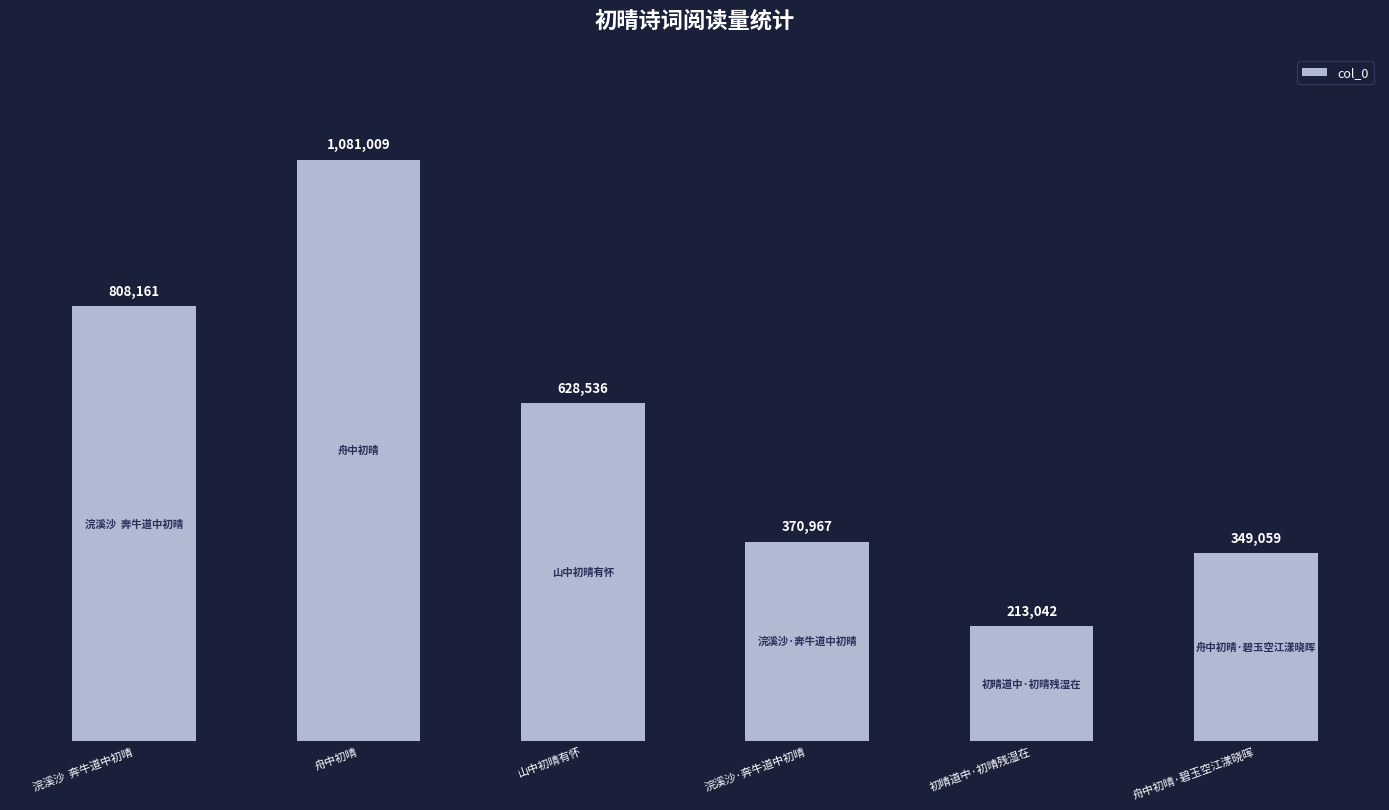

How many data points are less than 628536?

3